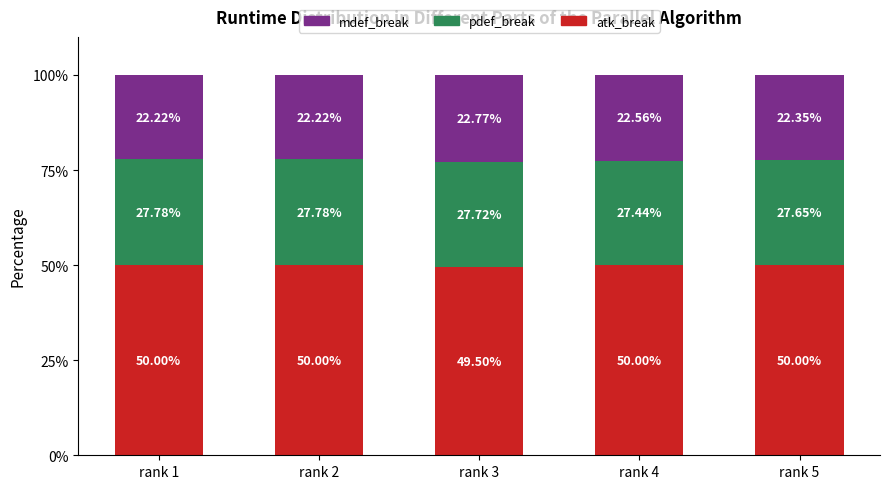

What is the sum of all atk_break values?

249.5